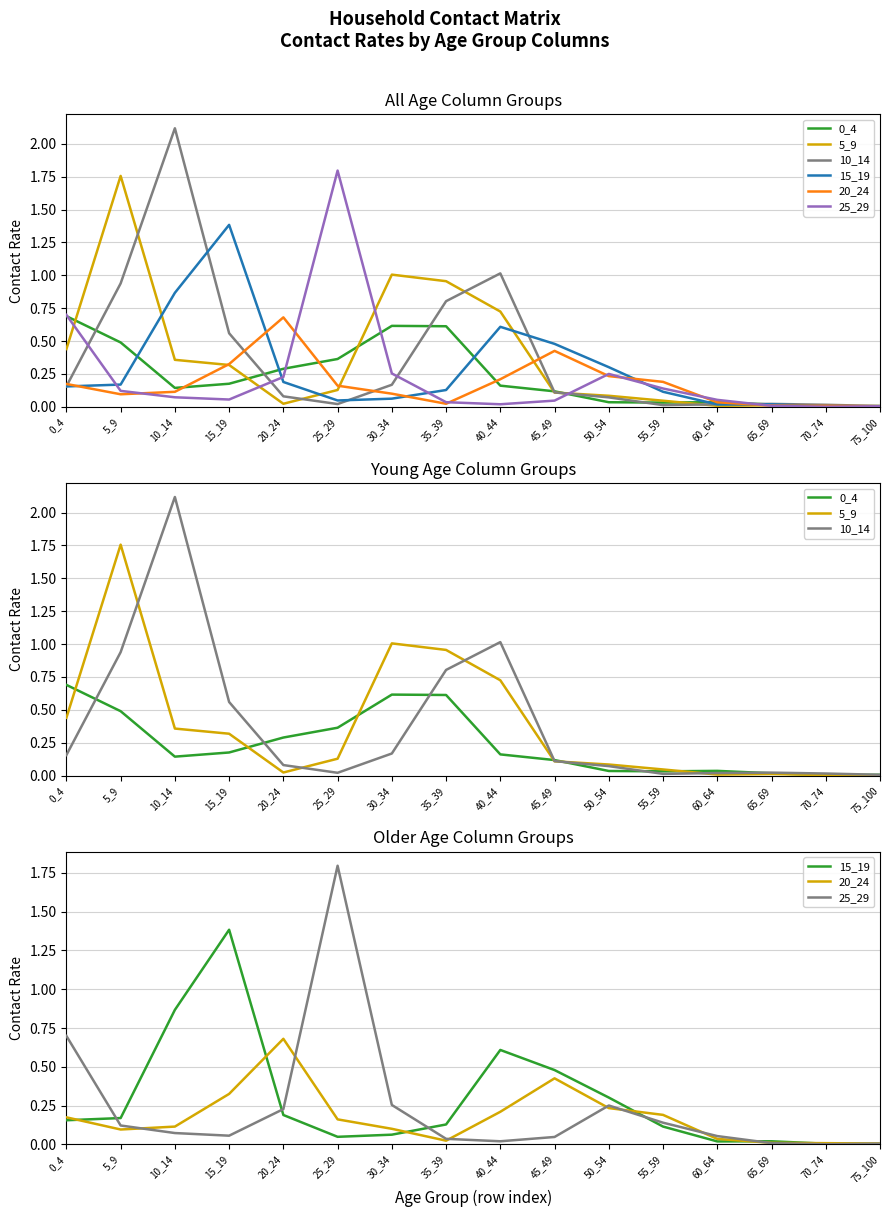

How many times do 20_24 and 0_4 cross each other?

6